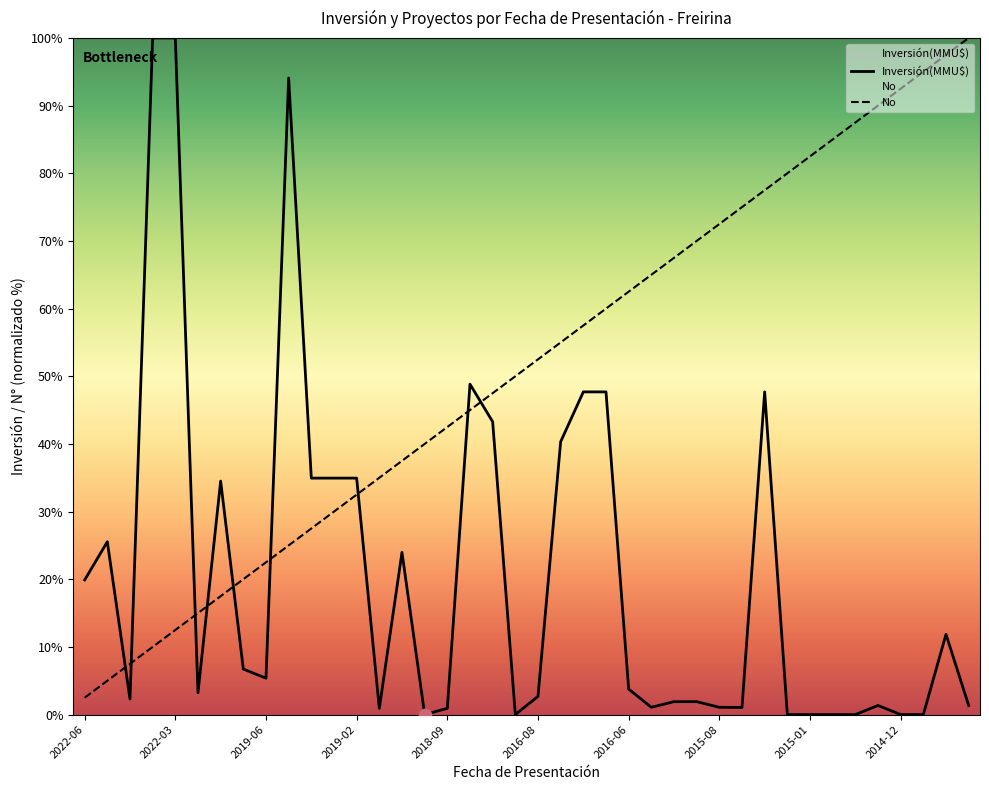

What are all the series names shown in the legend?

Inversión(MMU$), No